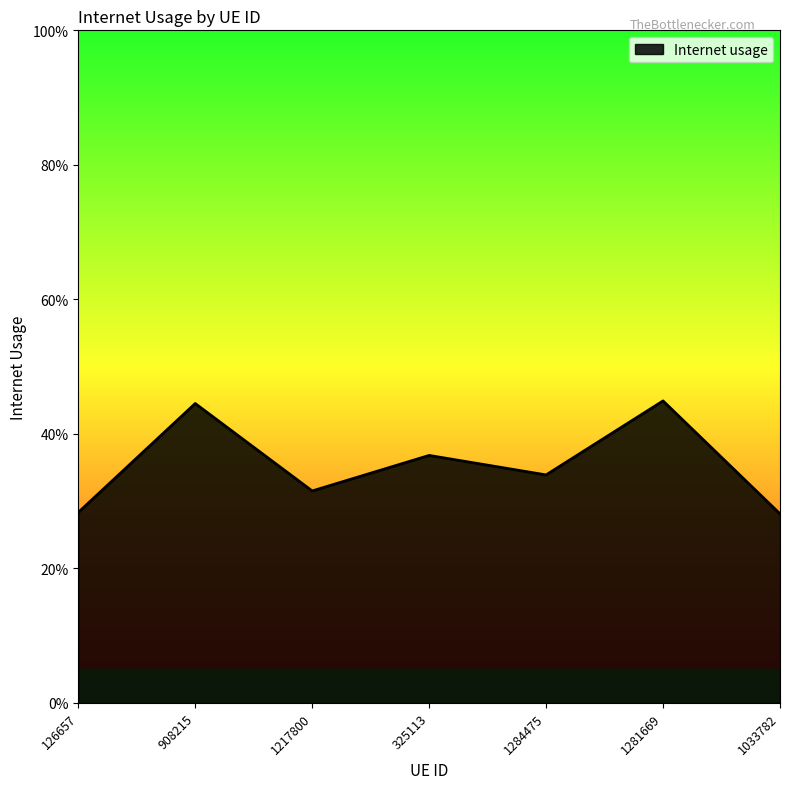

What is the greatest value displayed?

0.4